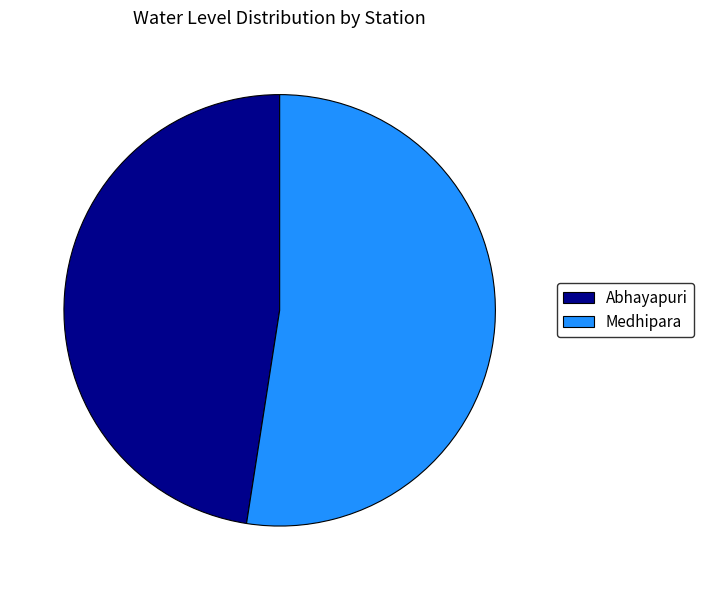

Is Abhayapuri the majority of the pie?

No